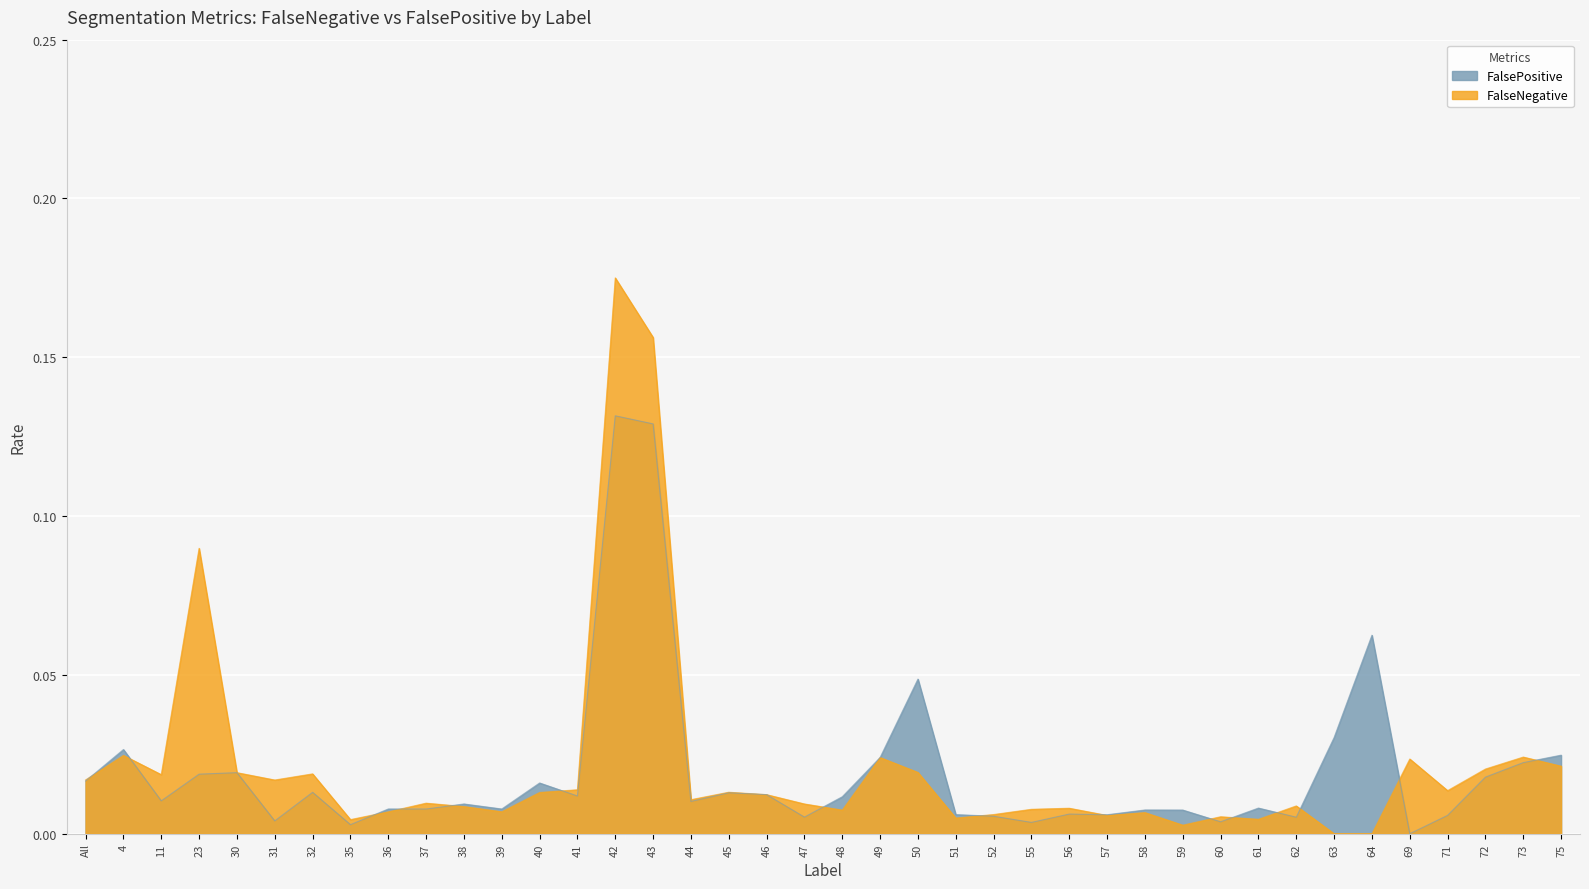

Which series has the widest spread of values?

FalseNegative